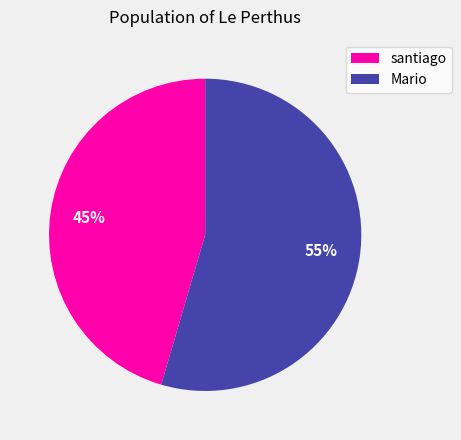

How many slices are in this pie chart?

2